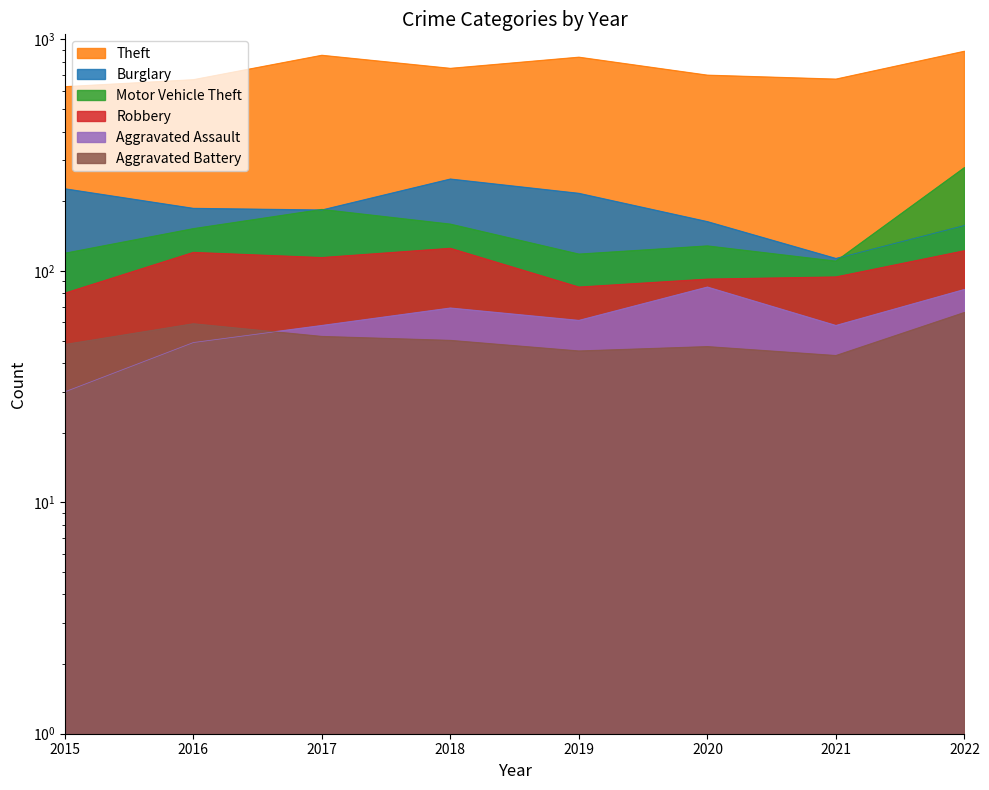

At which label is Aggravated Battery closest to 54?

2017